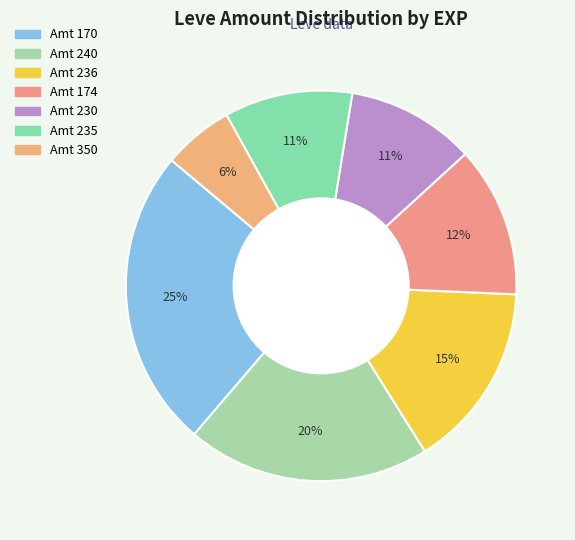

How many segments does this pie chart have?

7